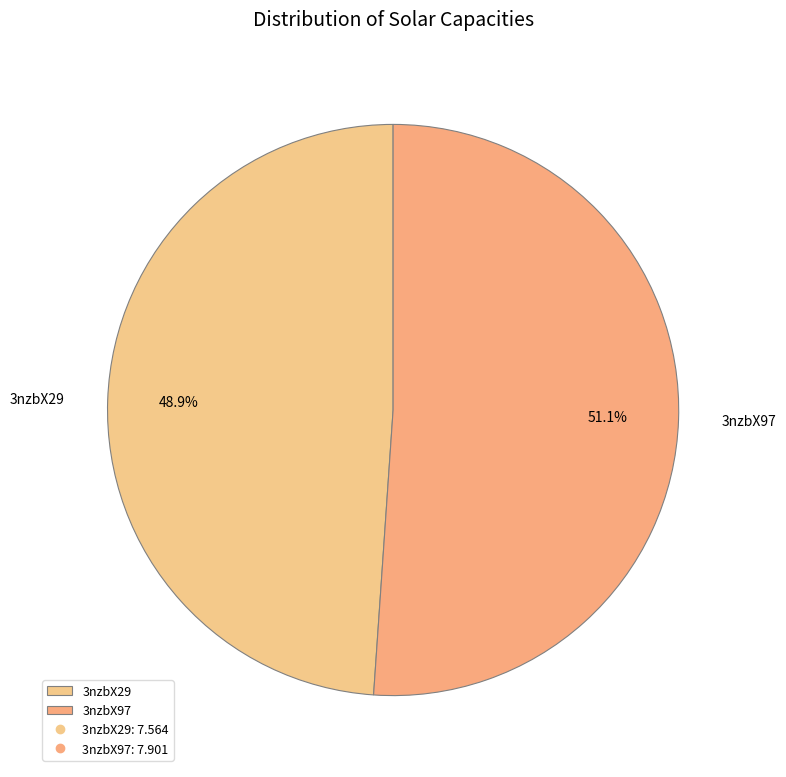

Which category has the biggest portion of the pie?

3nzbX97